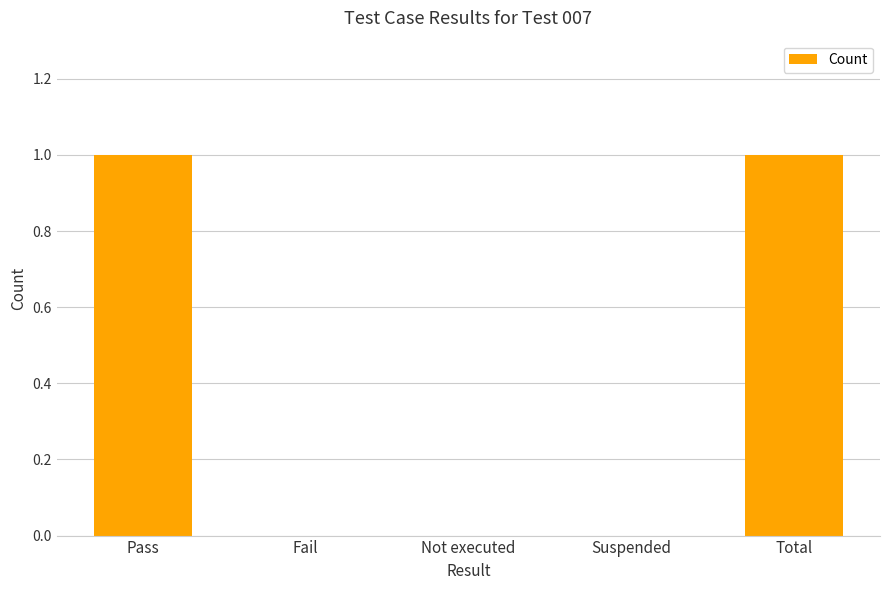

True or false: the data shows 0 at Total.

False